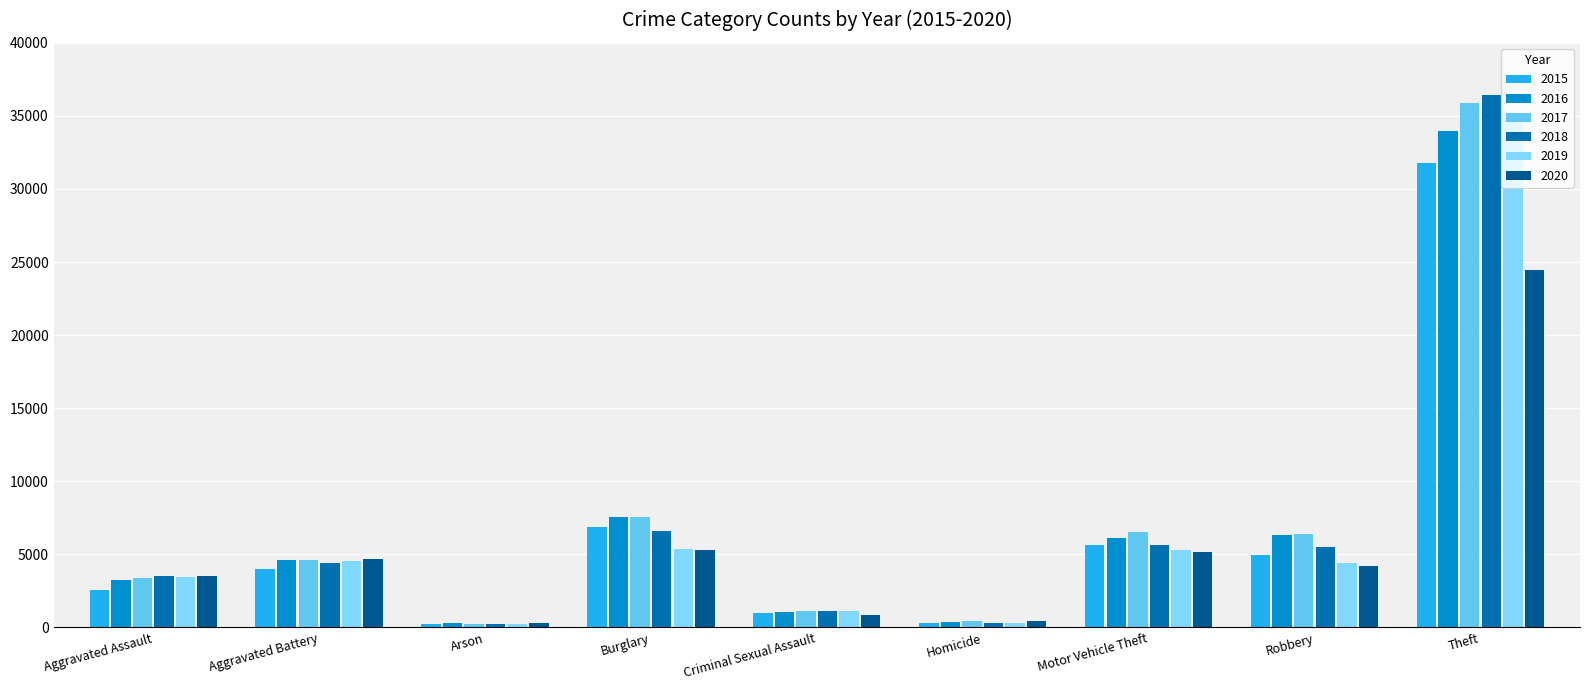

Count the number of categories in the chart.

9